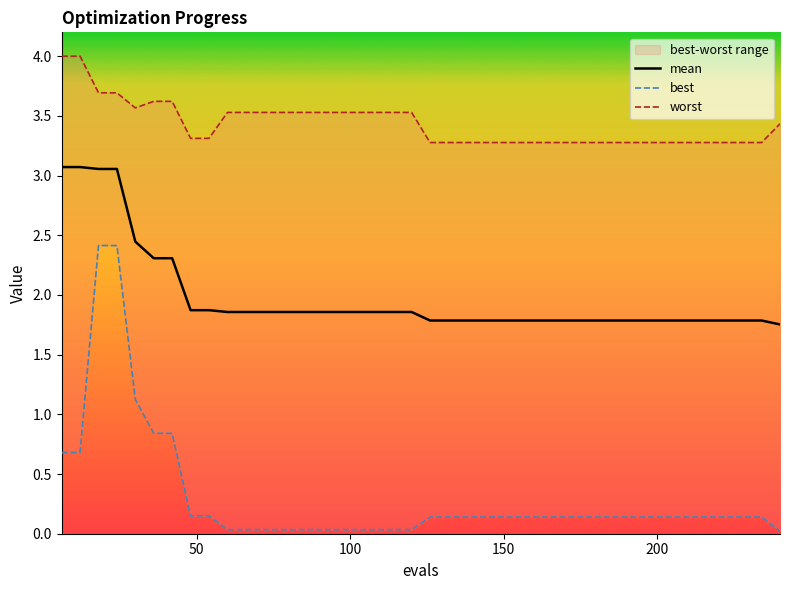

Which series has the widest spread of values?

best